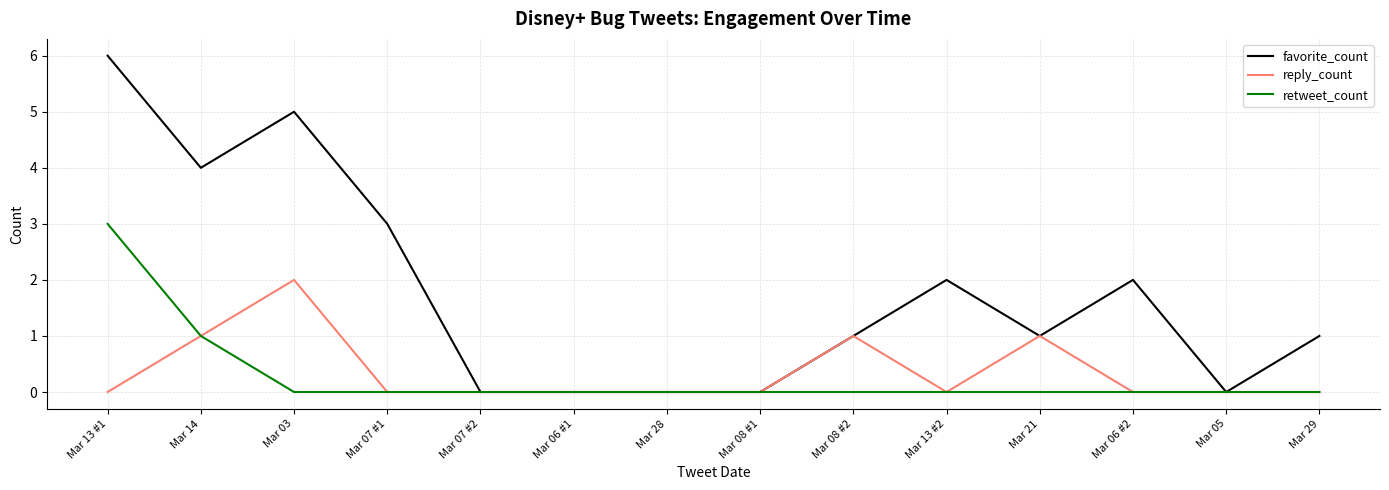

What is the difference between the highest and lowest values at Mar 14?

3